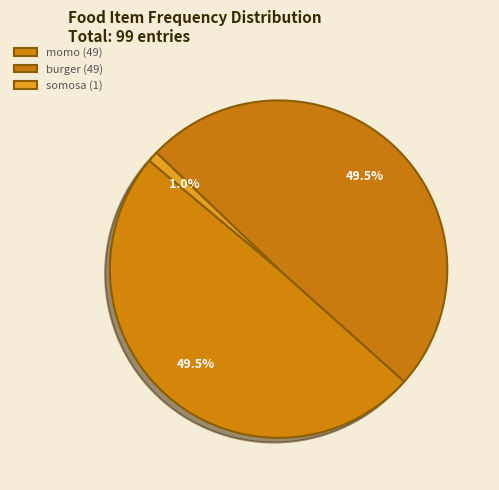

How many segments does this pie chart have?

3